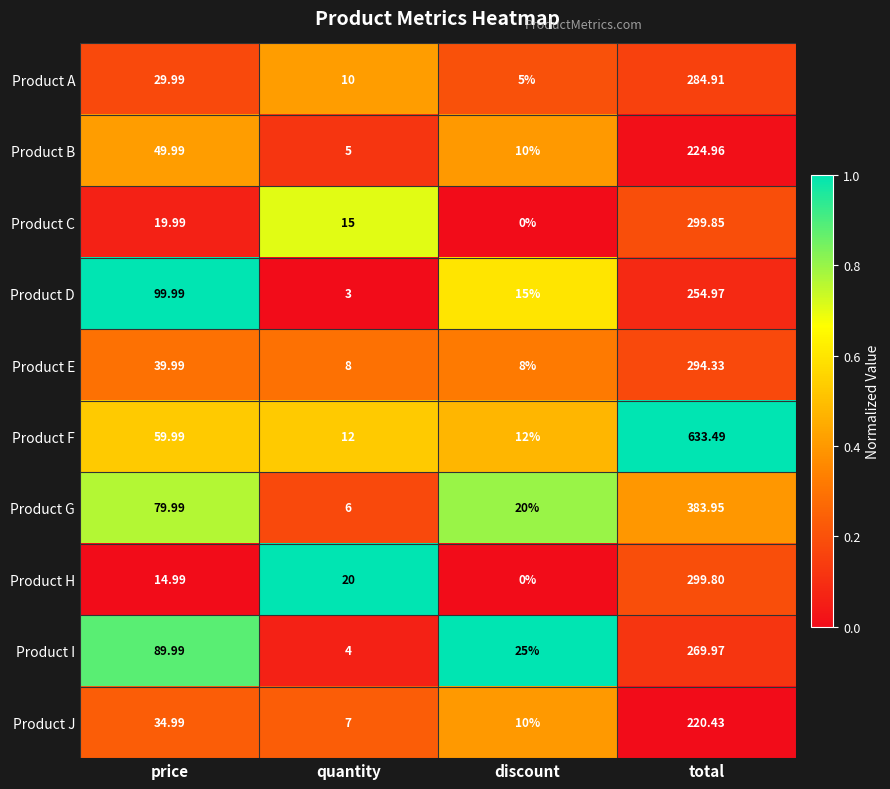

Rank the series at price from lowest to highest value.

Product H, Product C, Product A, Product J, Product E, Product B, Product F, Product G, Product I, Product D